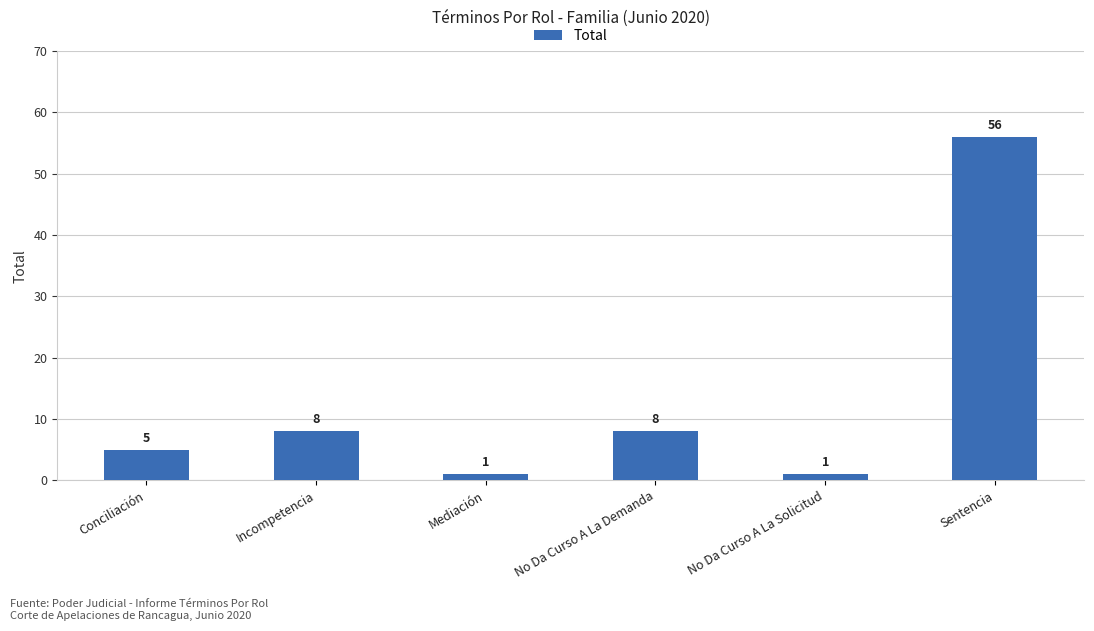

What is the greatest value displayed?

56